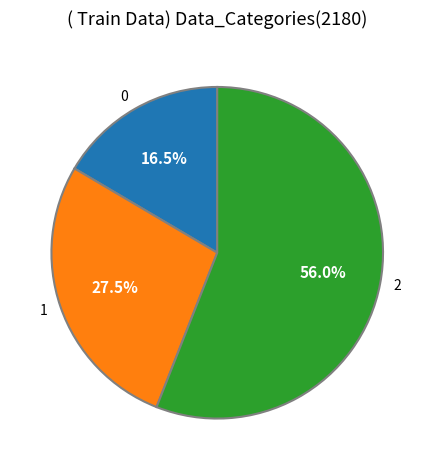

Combined, do 2 and 1 account for over 50%?

Yes